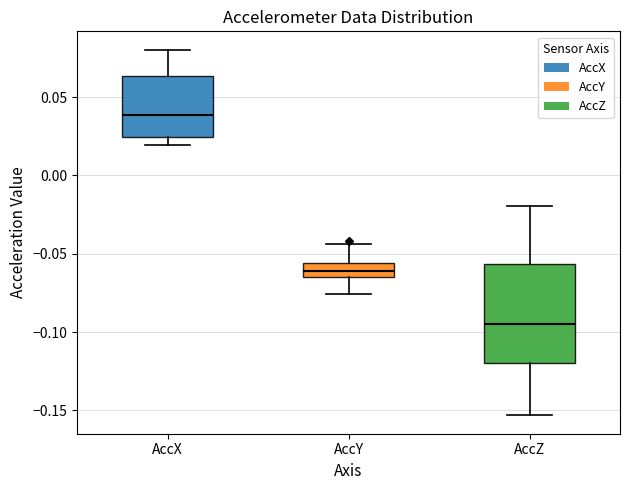

Comparing the boxes themselves (not the whiskers), which one is the tallest?

AccZ